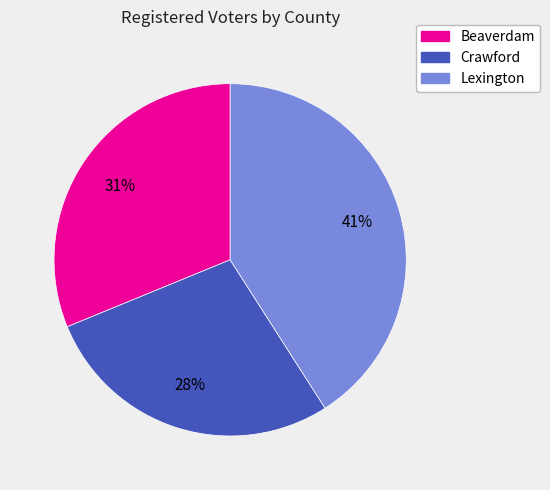

Is it true that Lexington is 33% of the pie?

False